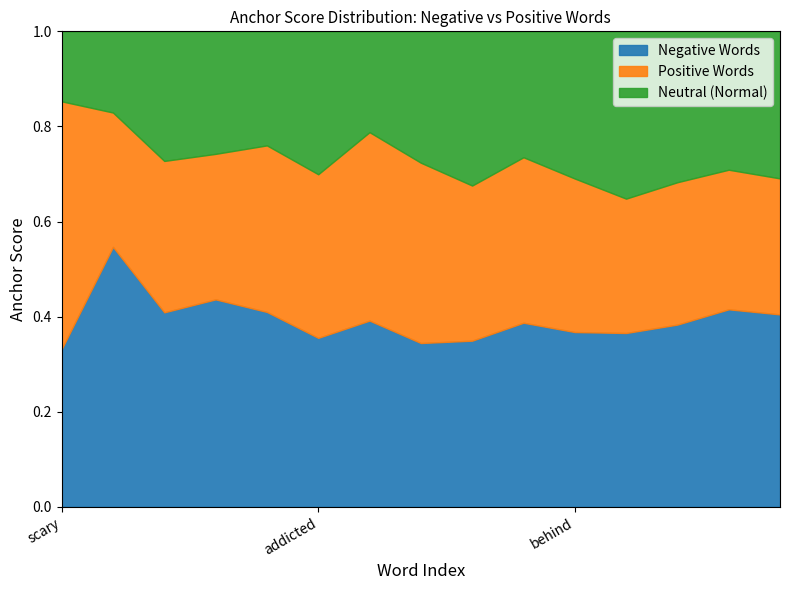

True or false: Negative Words has a value of 0.2 at behind.

False